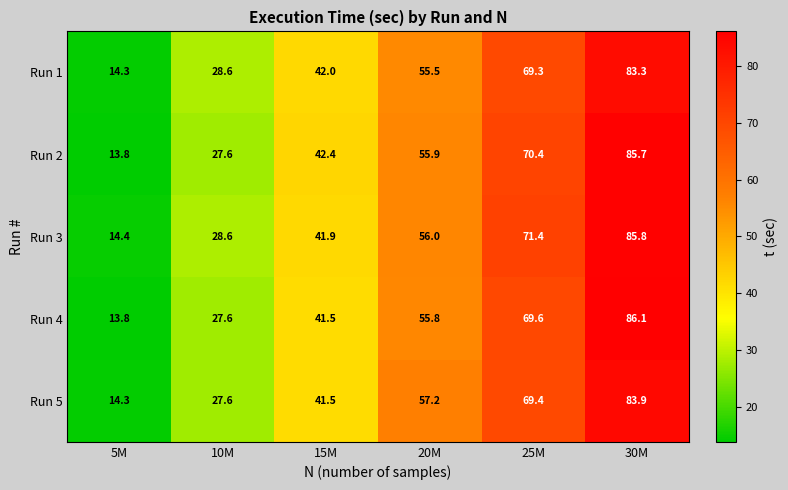

What is the difference between the highest and lowest values at 10M?

1.0